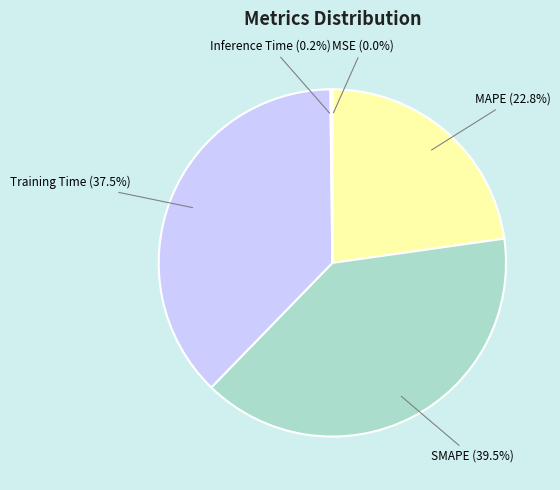

Combined, what portion of the pie is Training Time and MAPE?

60.3%